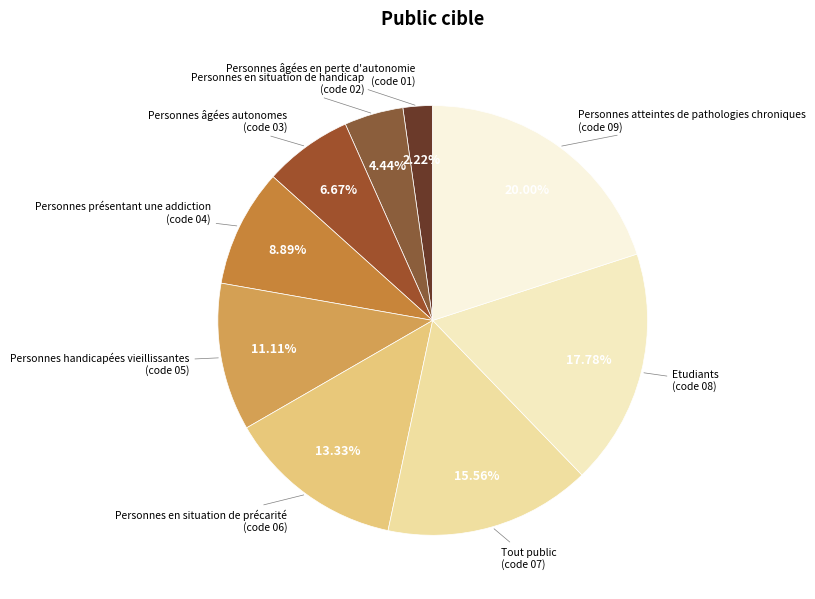

To the nearest percent, what is the difference between the Personnes handicapées vieillissantes and Personnes atteintes de pathologies chroniques slice percentages?

9%